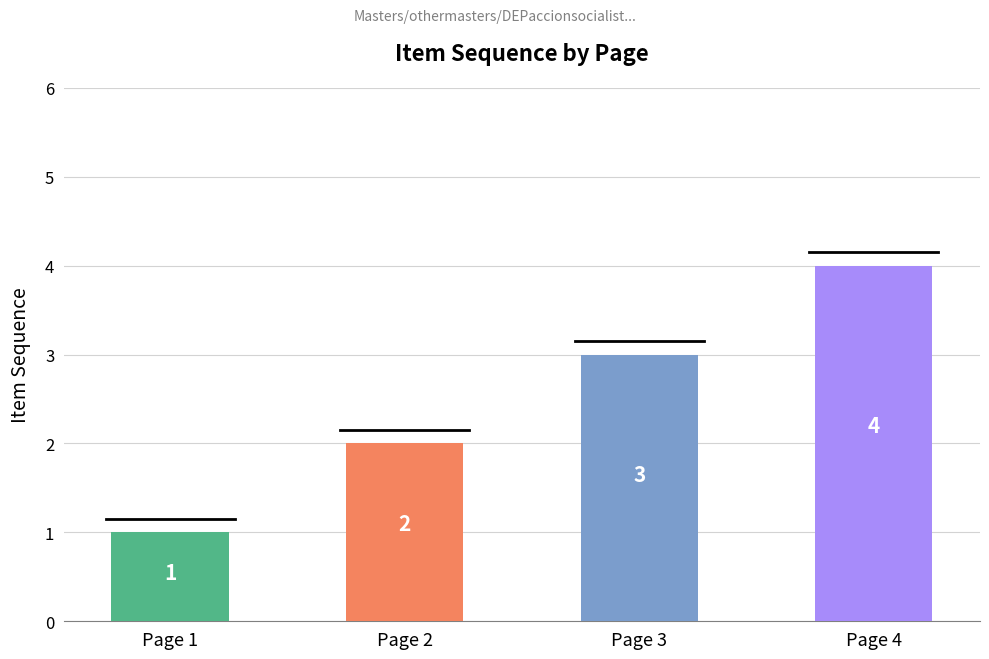

The chart shows a value of 5 at Page 3. True or false?

False